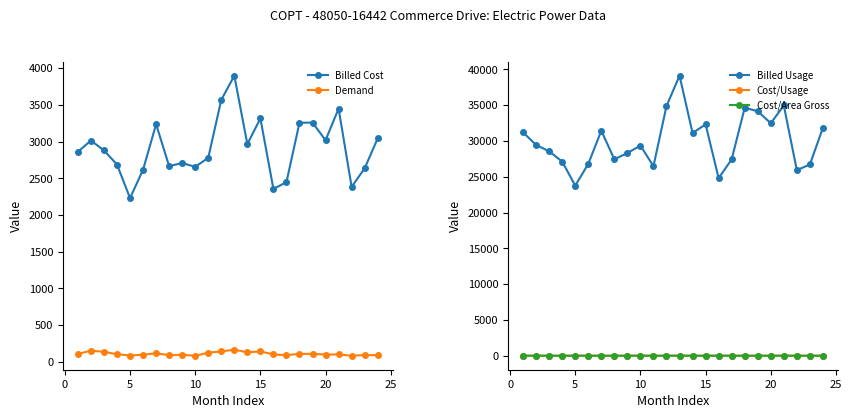

True or false: Billed Cost has more than 2 points higher than both neighbors.

True